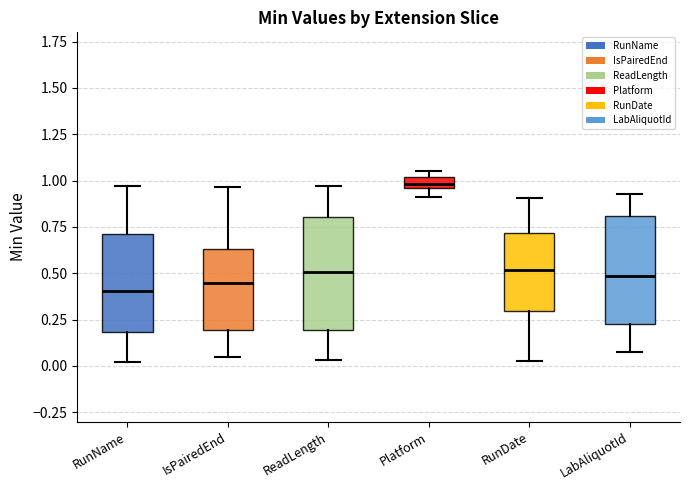

Where is the upper edge of the box for LabAliquotId on the y-axis? The values are not printed on the chart, so give them approximately, as read against the axis.

0.80